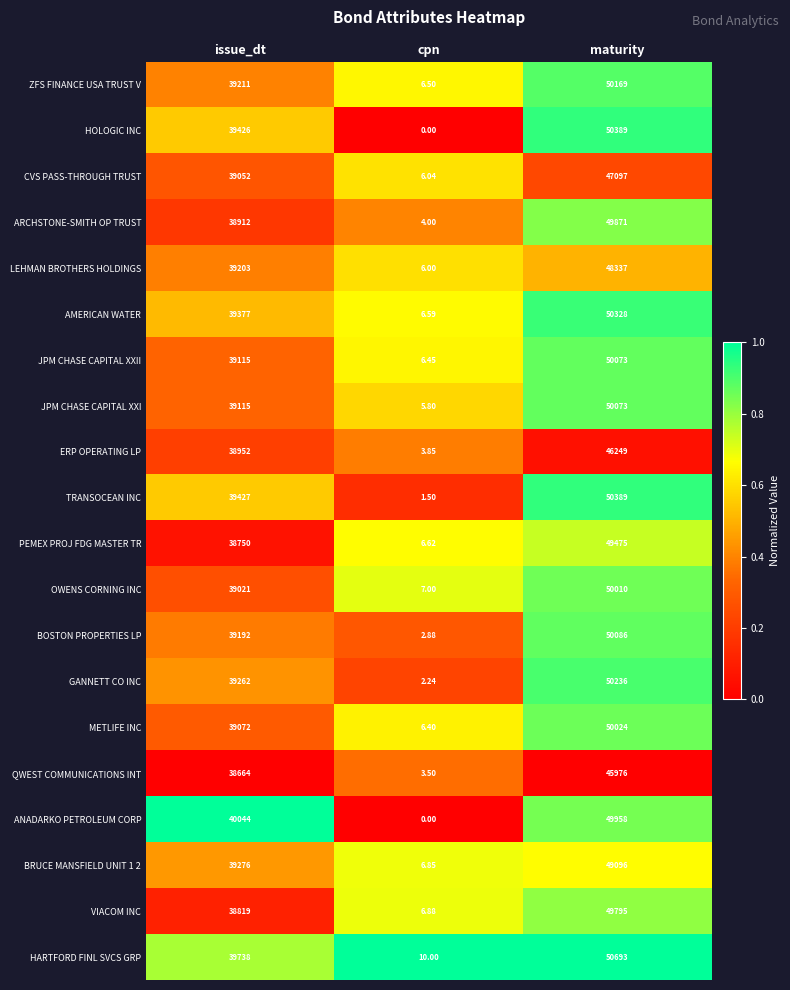

Is the value of GANNETT CO INC at maturity greater than the value of PEMEX PROJ FDG MASTER TR at cpn?

Yes